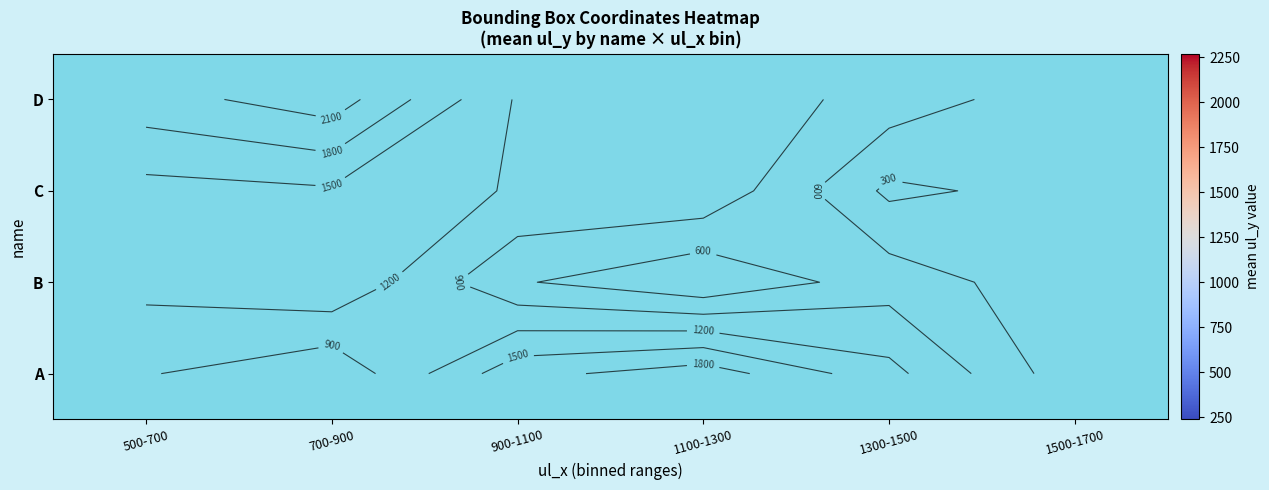

What is the smallest value displayed?

238.5